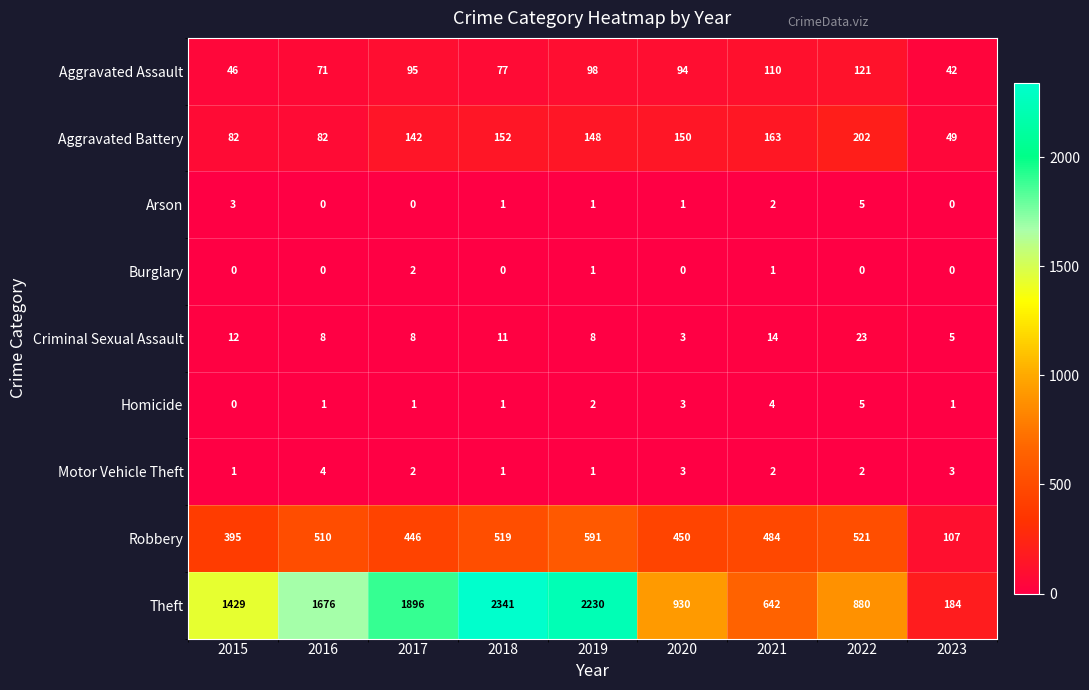

What value does the Robbery series have at 2021, to the nearest 50?

500